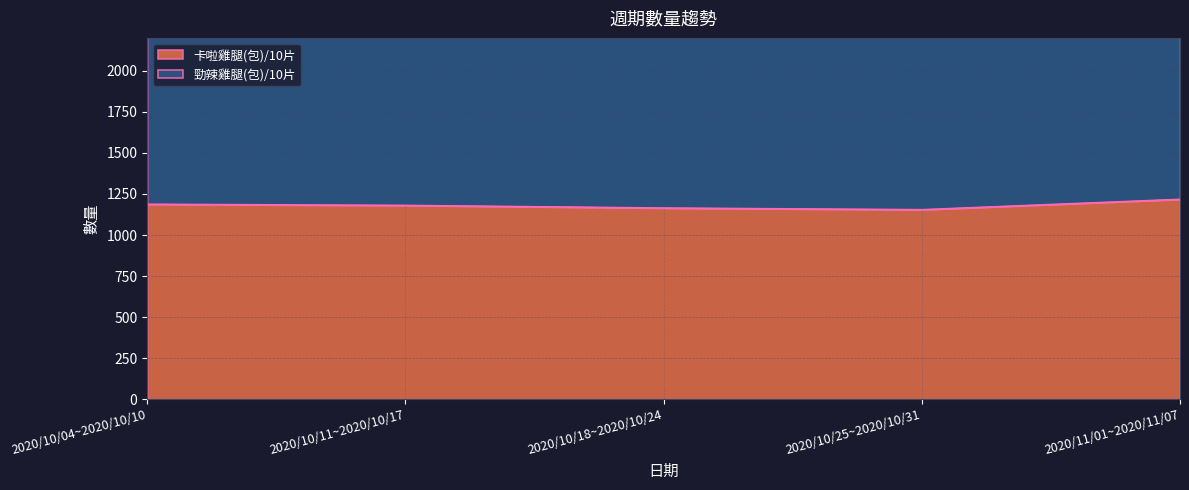

Reading left to right, extract all data points from this chart.

1188	1181	1165	1155	1218